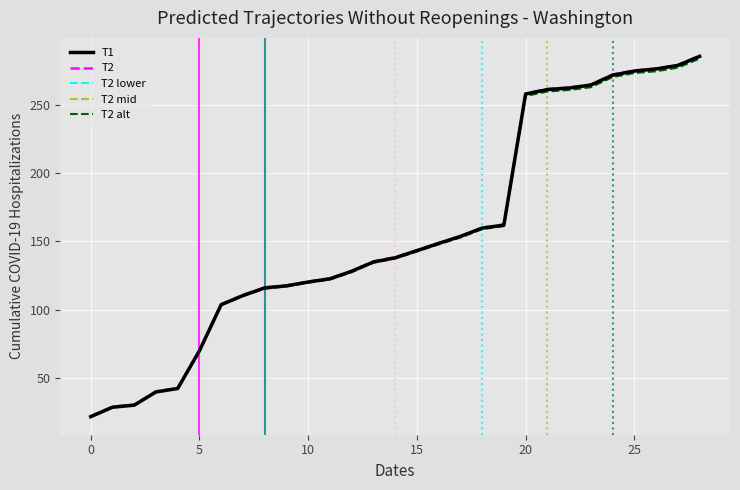

Which series has the largest range (max minus min)?

T1